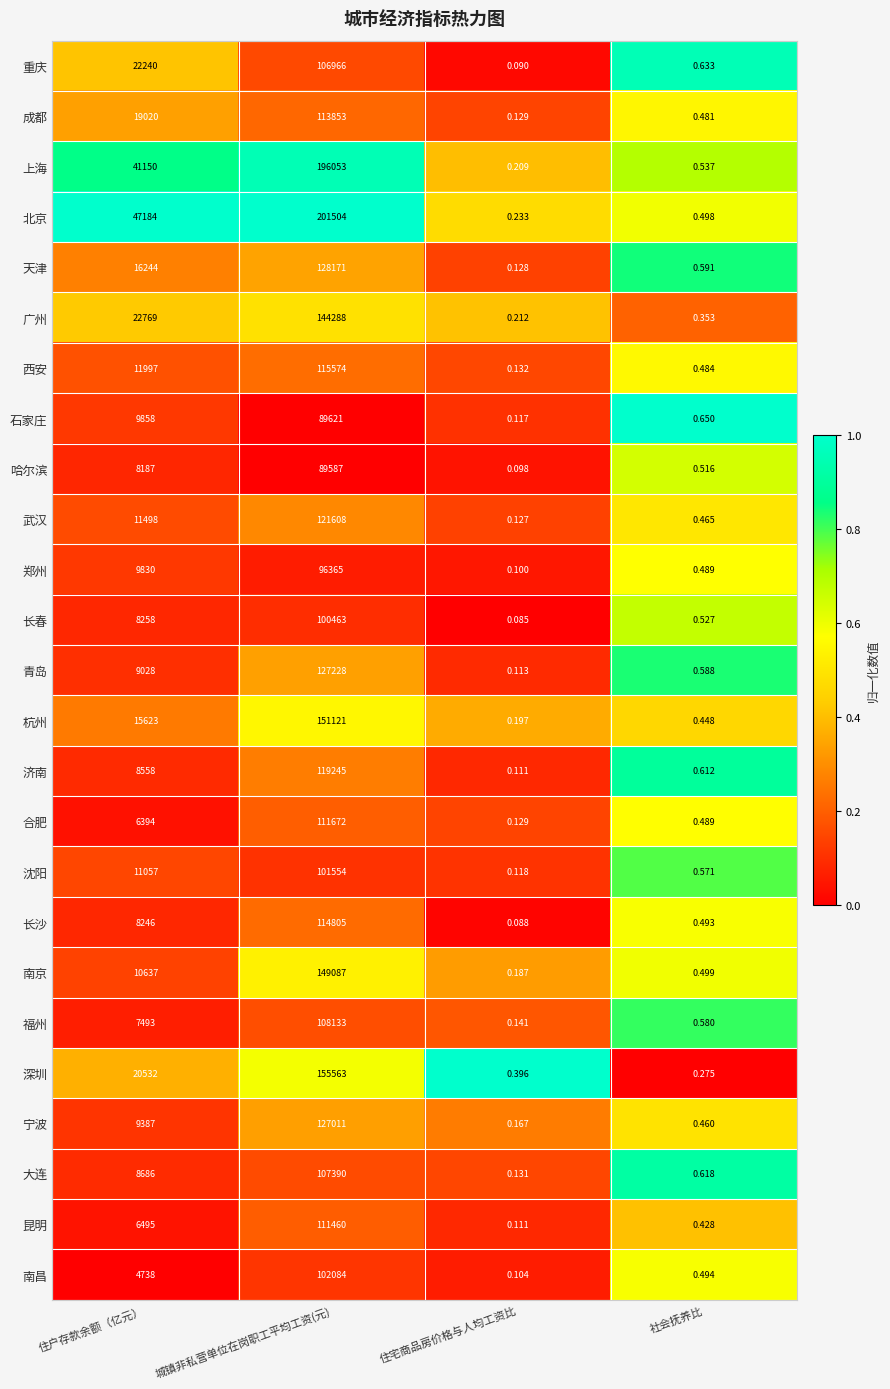

At which label is 天津 closest to 64085?

住户存款余额（亿元）